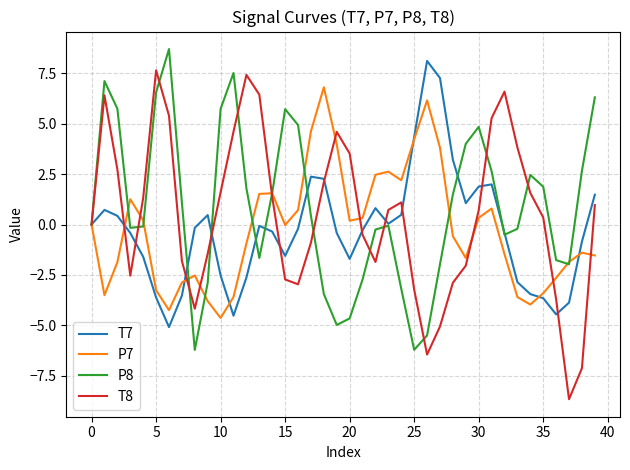

What is the minimum value for P8?

-6.2